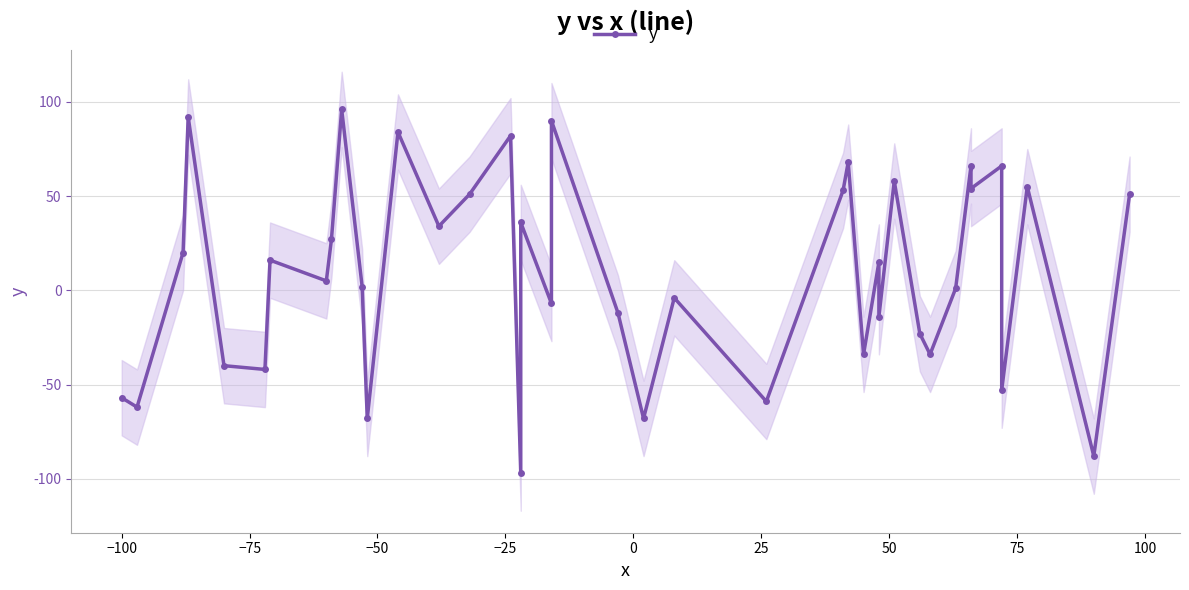

What is the greatest value displayed?

96